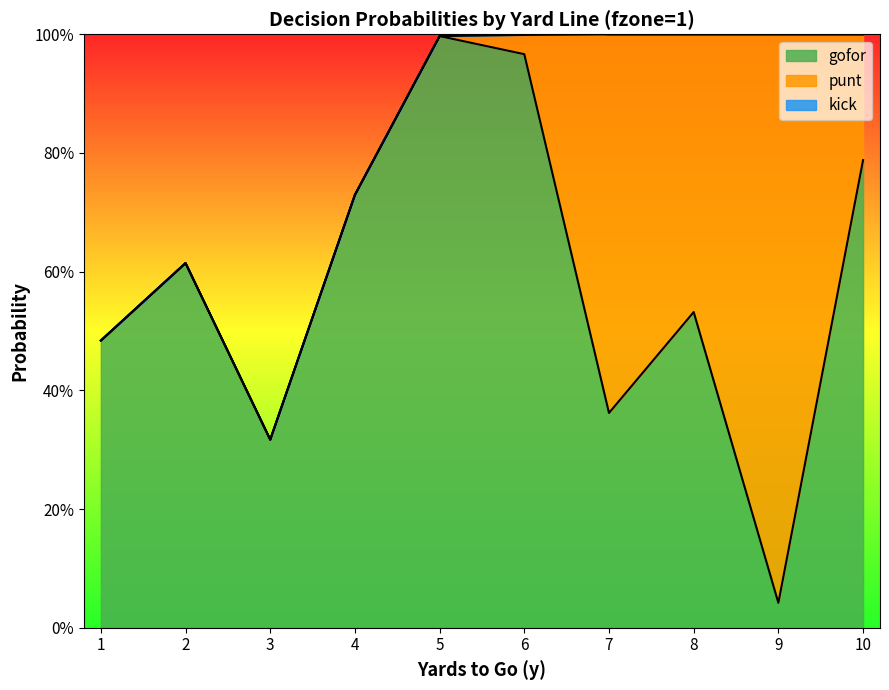

What is the spread (max minus min) of values at 4?

0.7